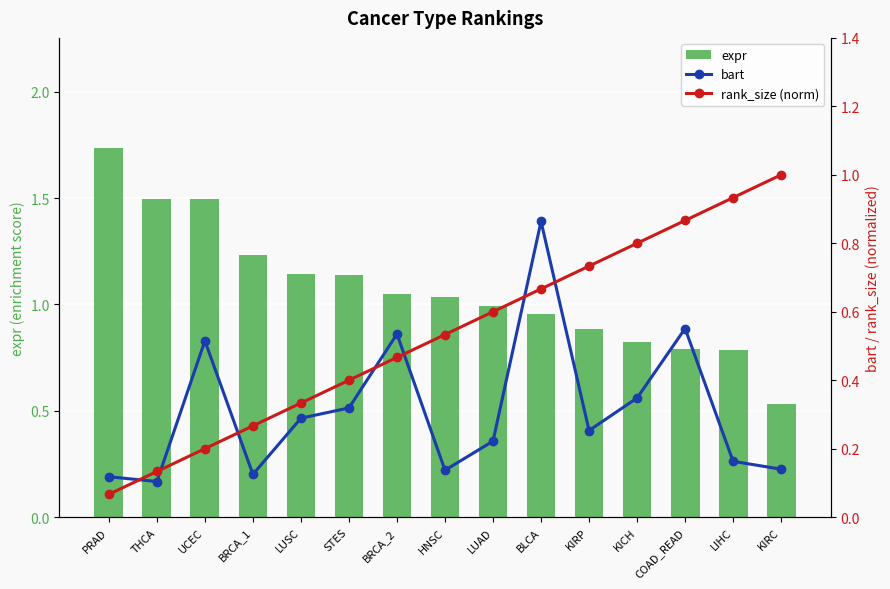

At which label does rank_size (norm) reach its minimum?

PRAD